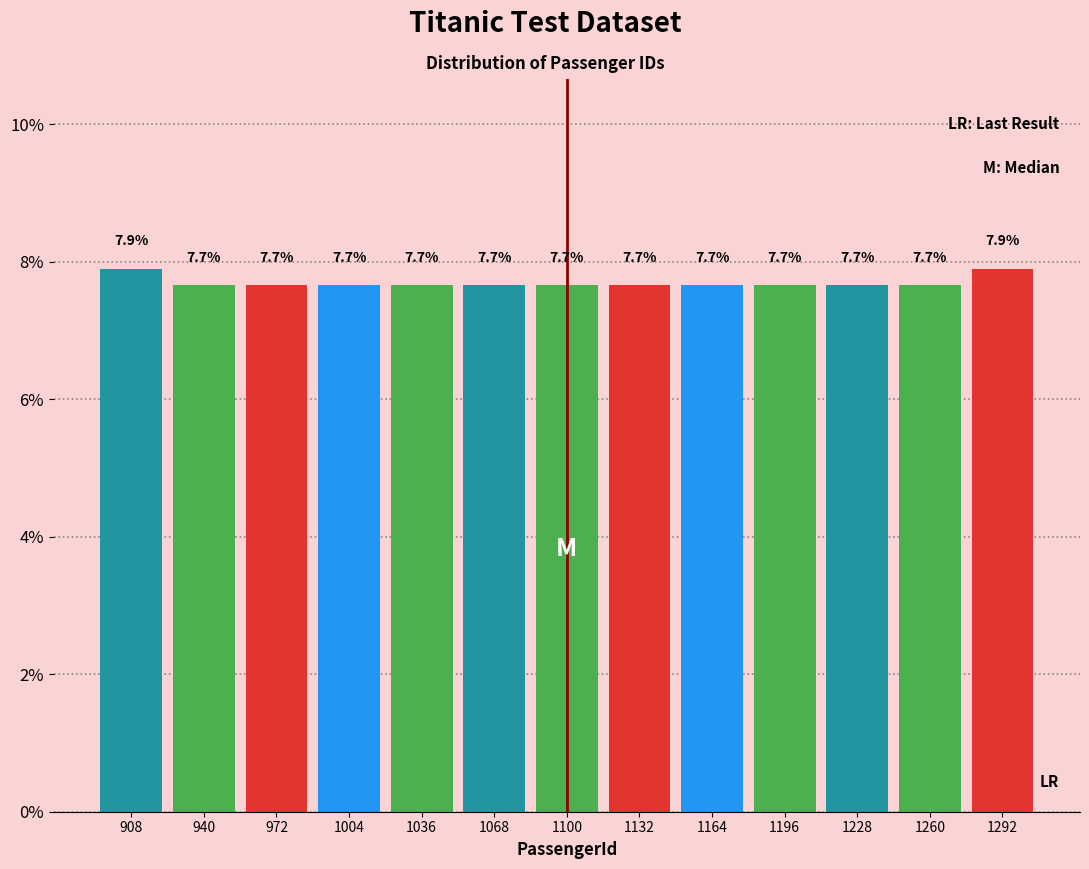

Reading left to right, transcribe this chart: for each bar, give the range it covers on the x-axis and its height. The bar edges are not printed on the chart, so give them approximately, as read against the axis.

890 to 925: 7.9
925 to 955: 7.7
955 to 990: 7.7
990 to 1020: 7.7
1020 to 1050: 7.7
1050 to 1085: 7.7
1085 to 1115: 7.7
1115 to 1150: 7.7
1150 to 1180: 7.7
1180 to 1215: 7.7
1215 to 1245: 7.7
1245 to 1275: 7.7
1275 to 1310: 7.9